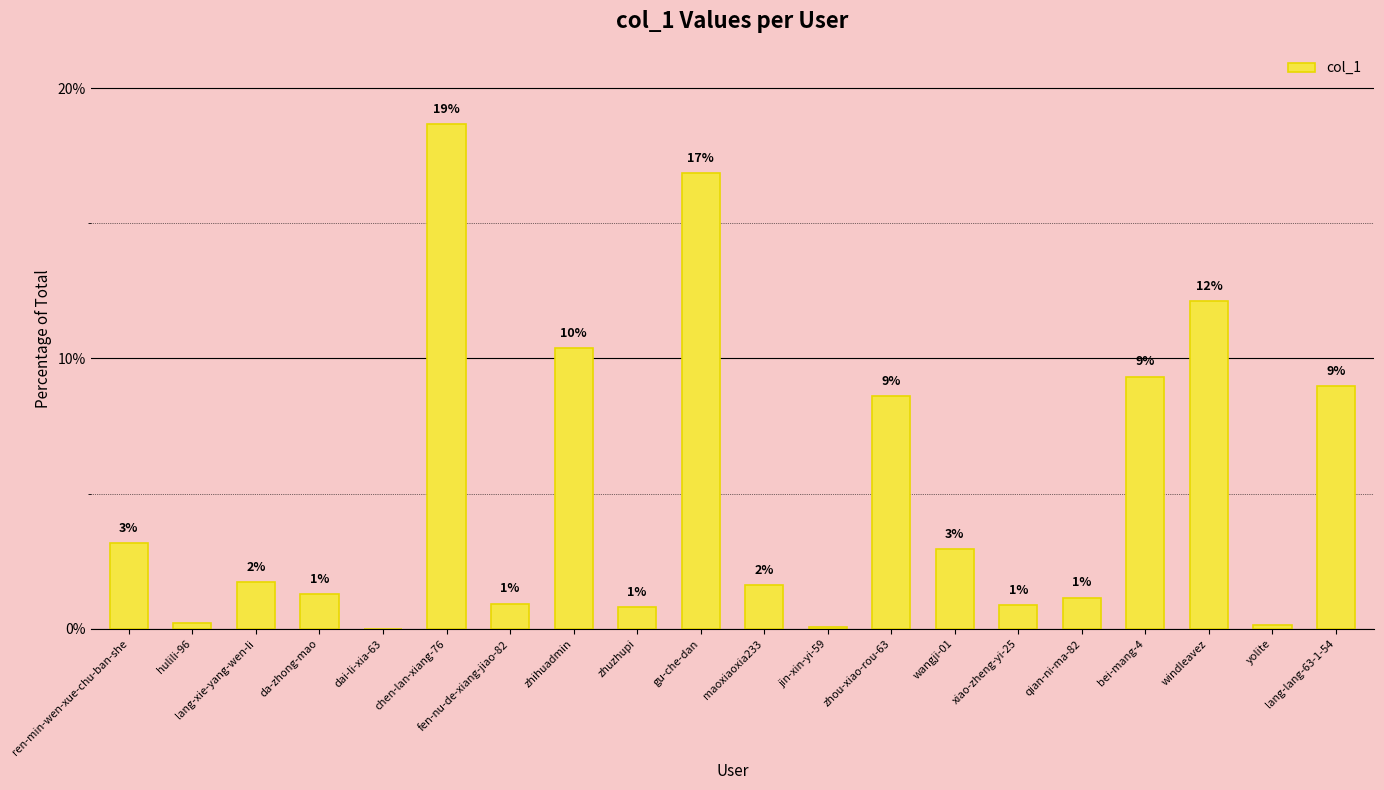

Is it true that the value at zhuzhupi is 0.8?

True